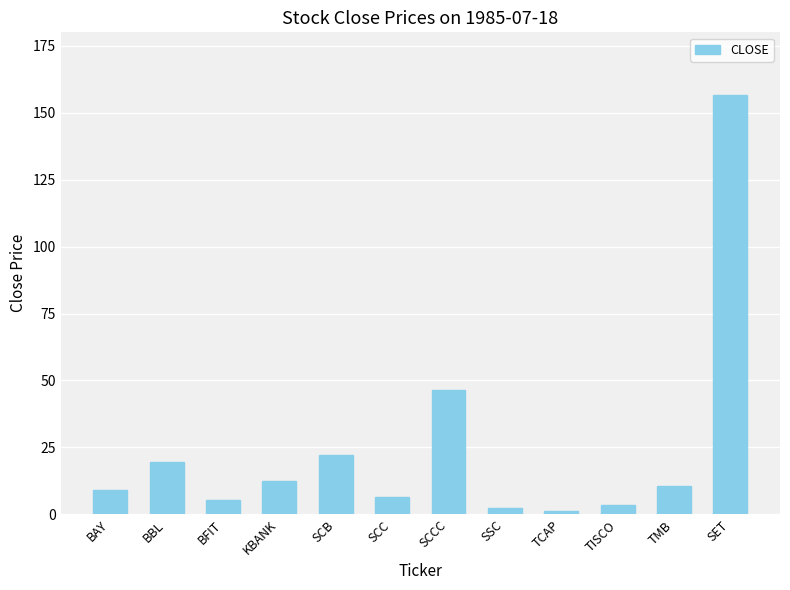

What is the average value?

24.6